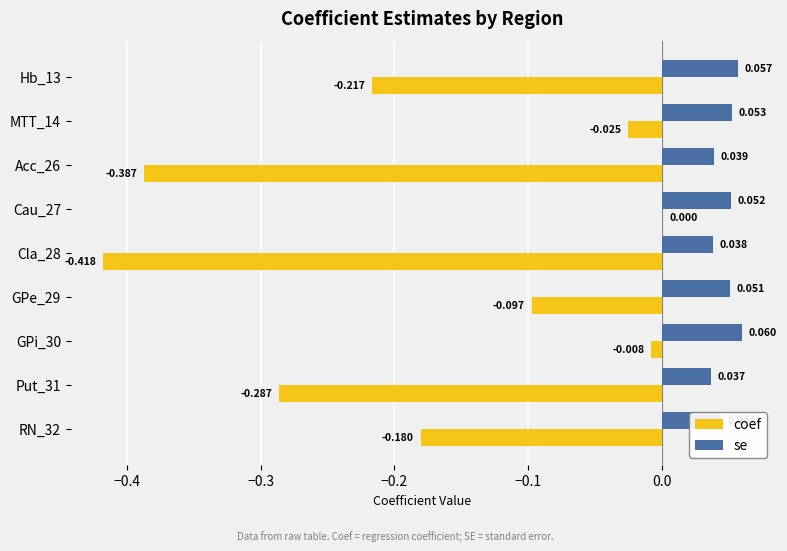

Which series changed the most between Acc_26 and Cla_28?

coef